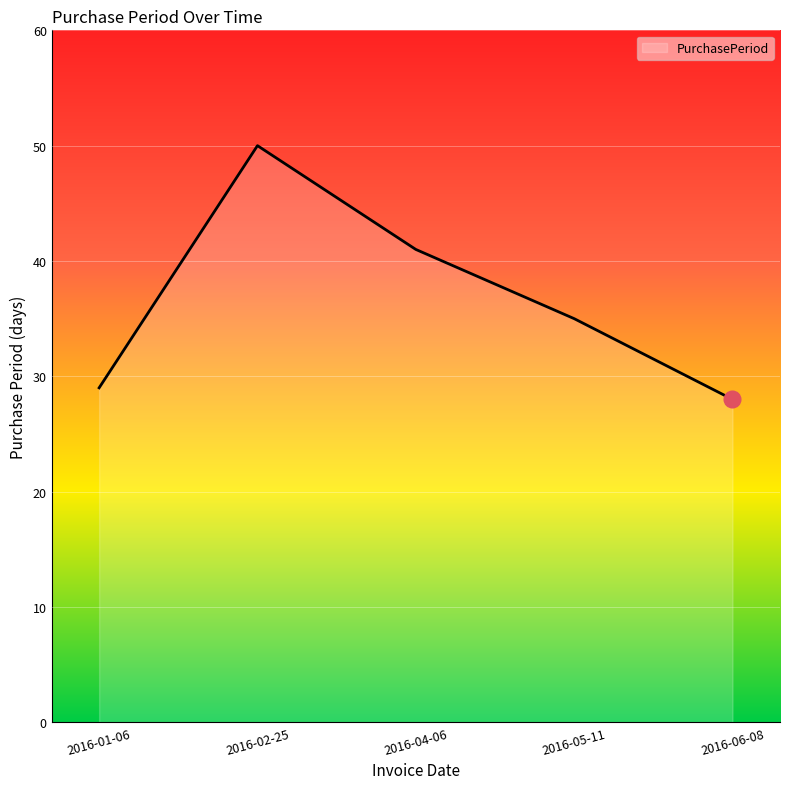

What is the smallest value displayed?

28